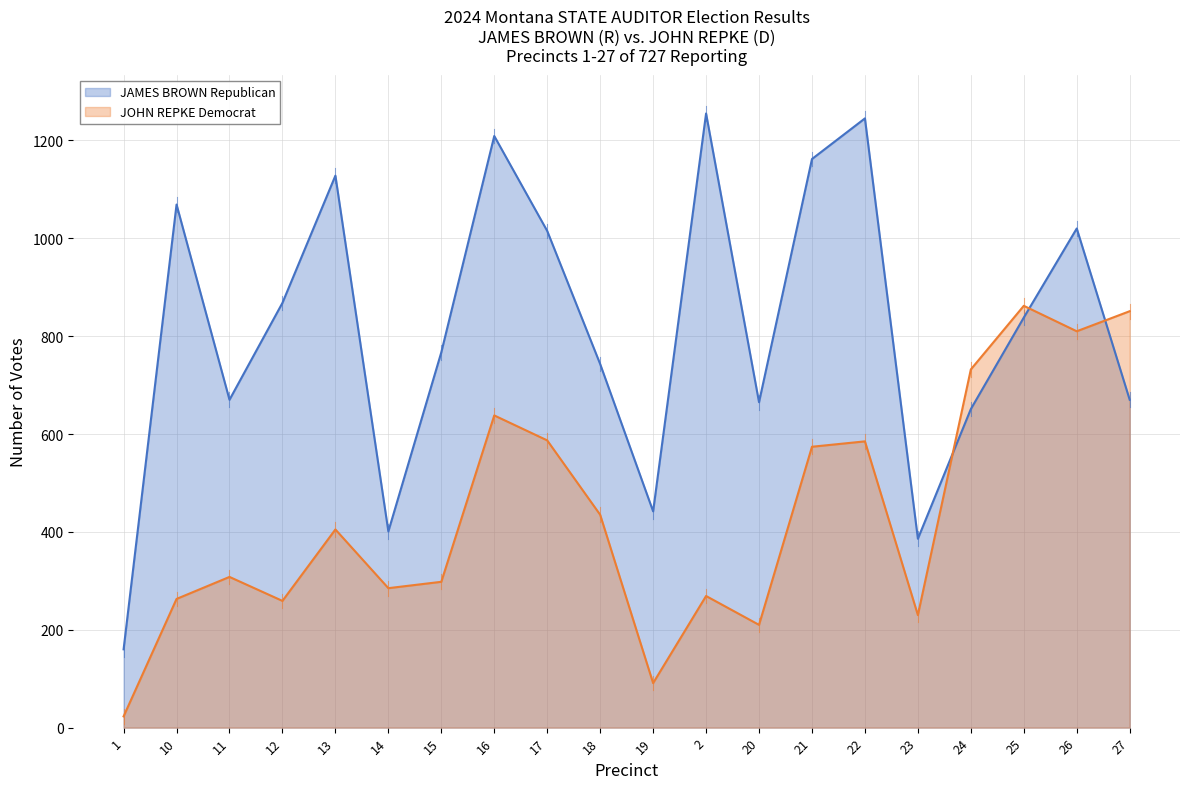

What is the value of the JOHN REPKE Democrat point at the 9th from the left?

587